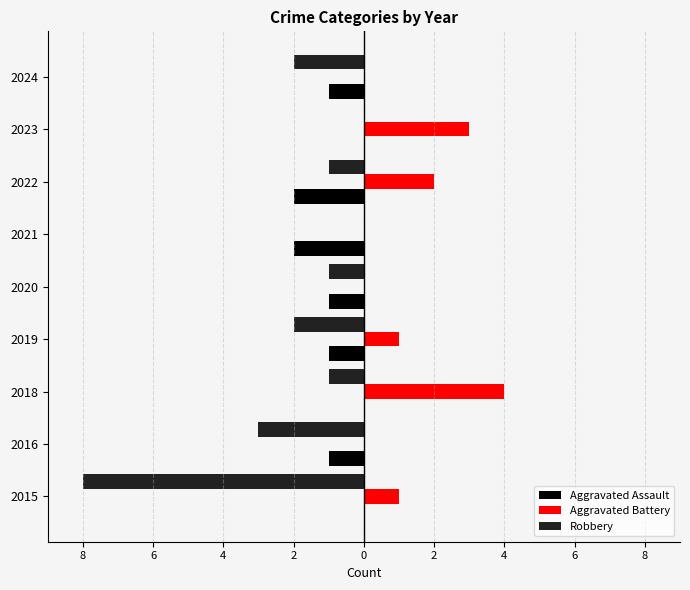

What are all the series names shown in the legend?

Aggravated Assault, Aggravated Battery, Robbery